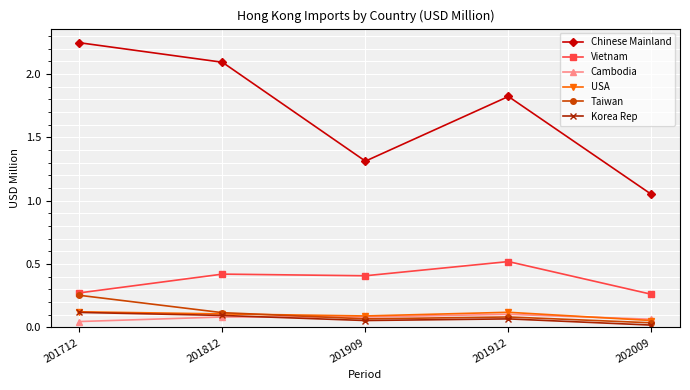

Does the chart have visible grid lines?

Yes